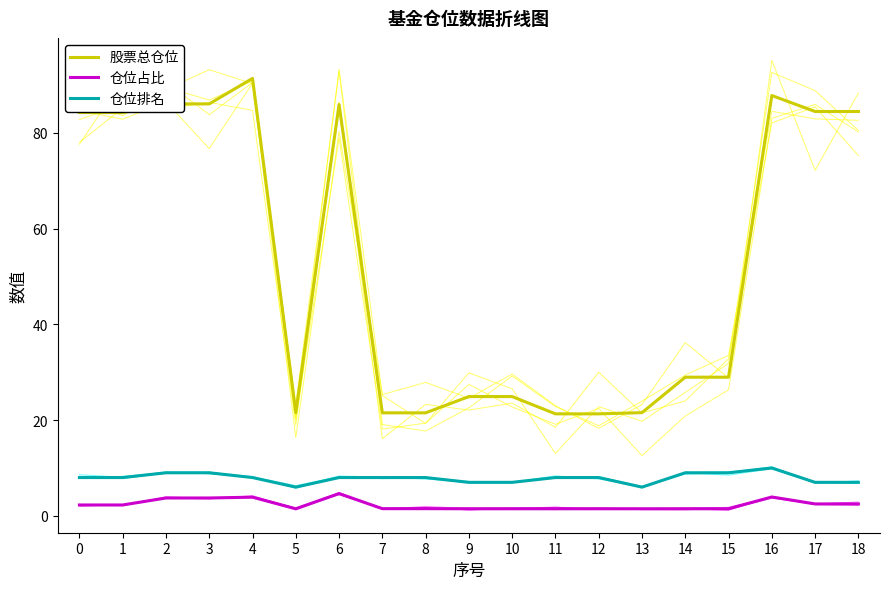

True or false: 股票总仓位 and 仓位排名 cross at least once.

False